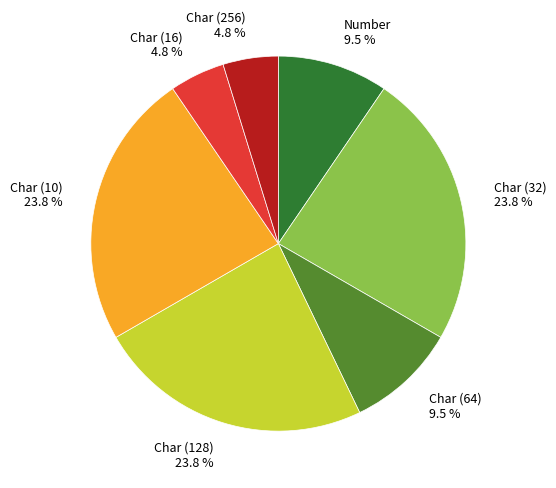

Is the sum of Char (16) 4.8 % and Char (10) 23.8 % greater than half?

No